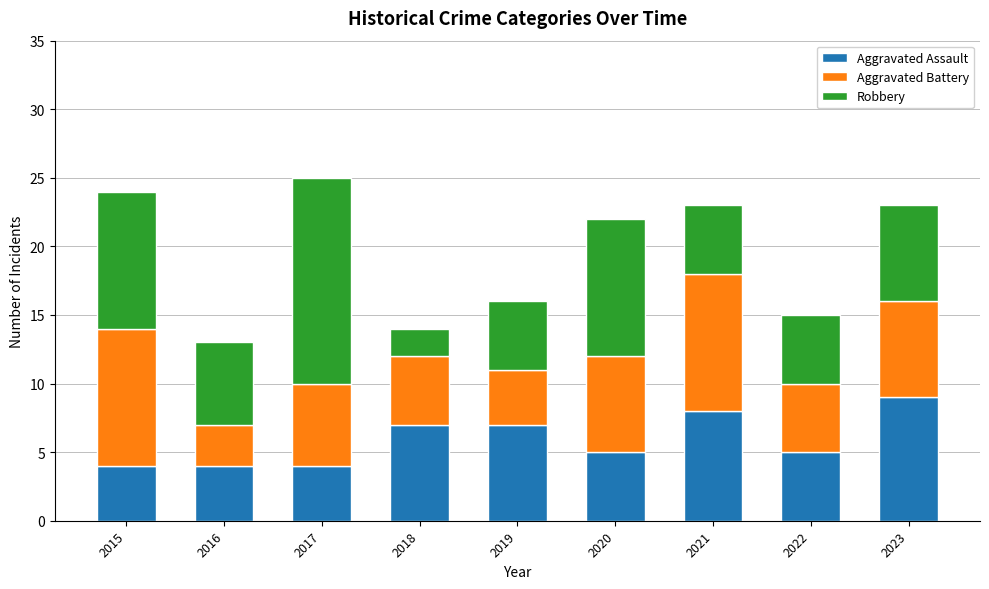

What is the total value across all series at 2021?

23